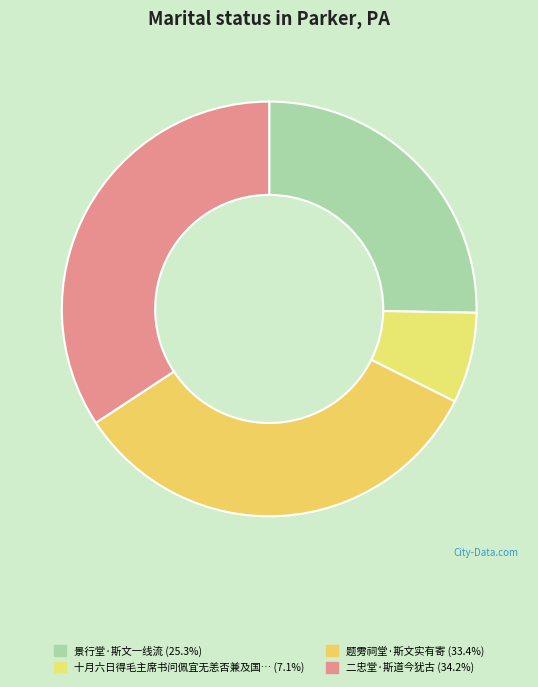

How many segments does this pie chart have?

4